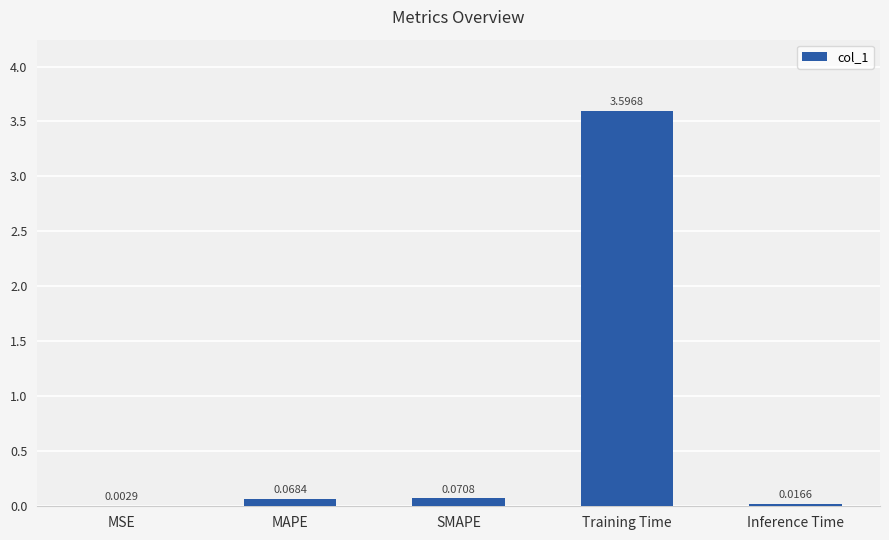

At which category does the chart reach its peak across all series?

Training Time